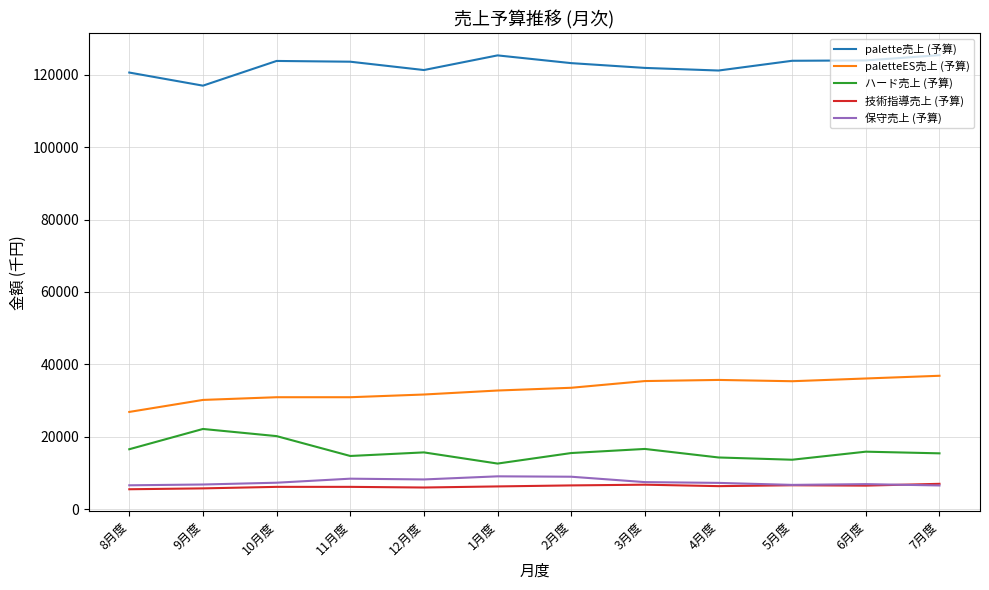

The value of 保守売上 (予算) at 9月度 is 6818. True or false?

True